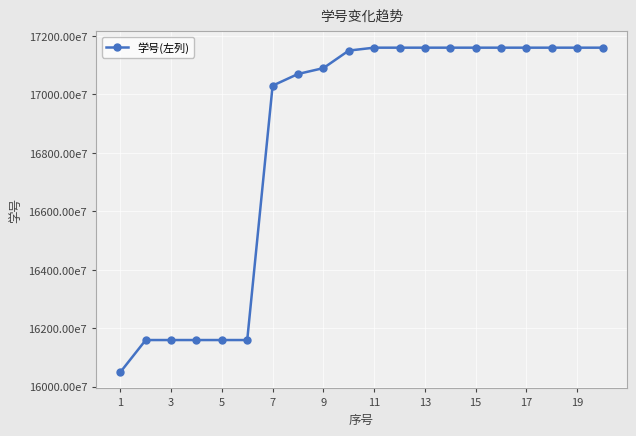

Does the chart have visible grid lines?

Yes